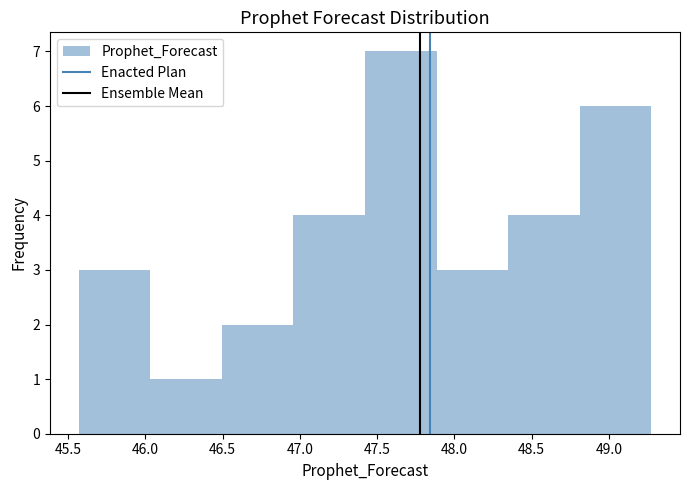

Over which range of the x-axis is the bar tallest?

47.40 to 47.90